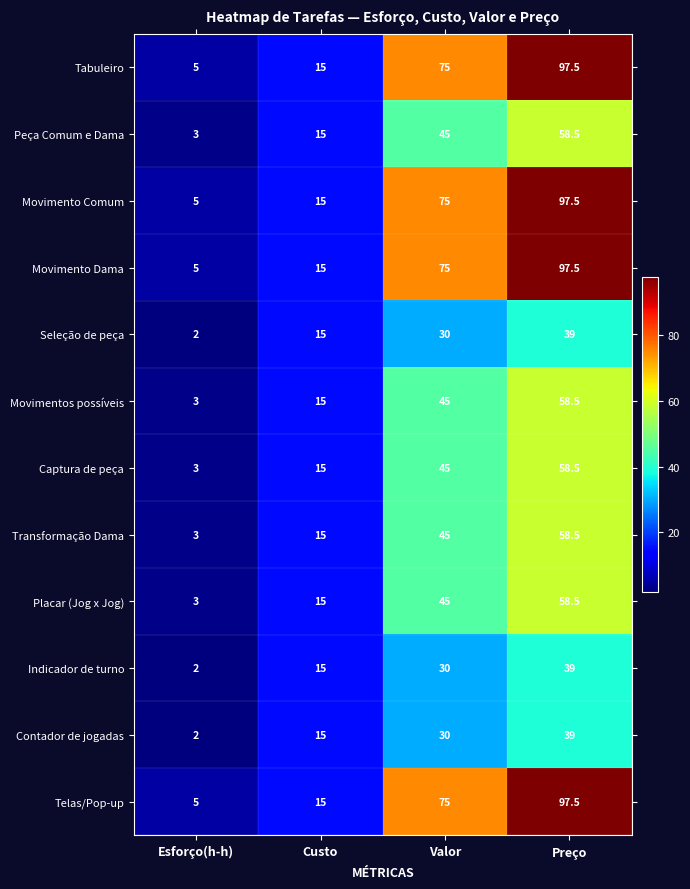

The Tabuleiro series shows 138.0 at Preço. True or false?

False